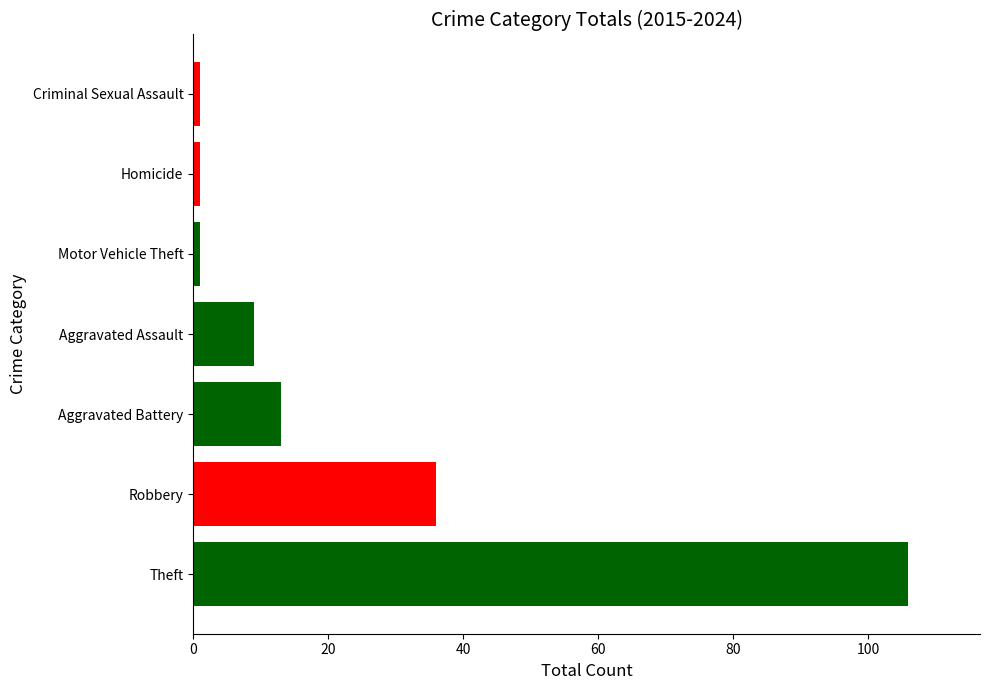

Reading bottom to top, what are all the values shown in this chart?

106	36	13	9	1	1	1